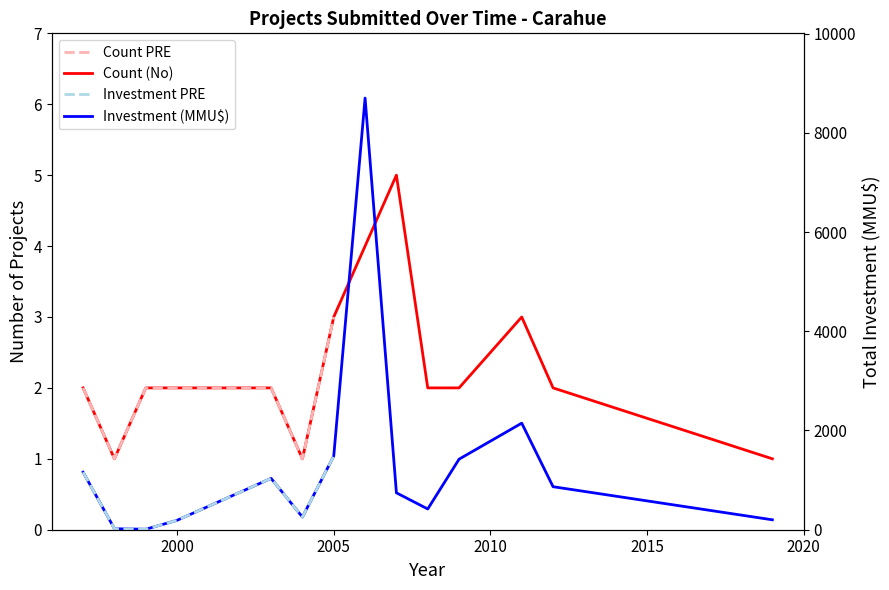

Reading right to left, list all the values displayed in this chart.

Count (No): 2019=1	2012=2	2011=3	2009=2	2008=2	2007=5	2006=4	2005=3	2004=1	2003=2	2000=2	1999=2	1998=1	1997=2
Investment (MMU$): 2019=200	2012=867	2011=2148	2009=1422	2008=418	2007=744	2006=8700	2005=1485	2004=256	2003=1035	2000=190	1999=10	1998=20	1997=1160